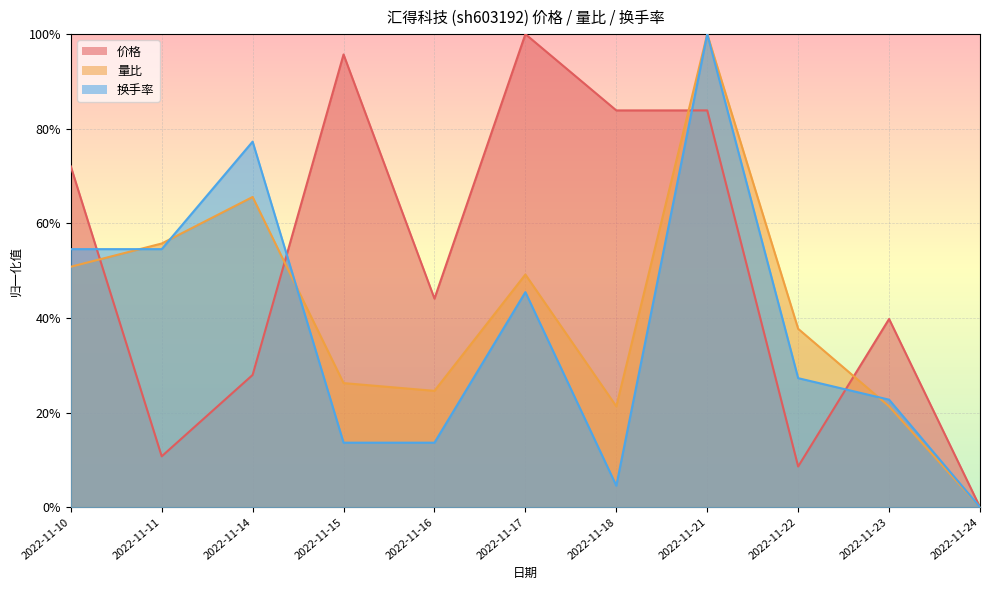

List the series in order of their overall mean, lowest first.

换手率, 量比, 价格